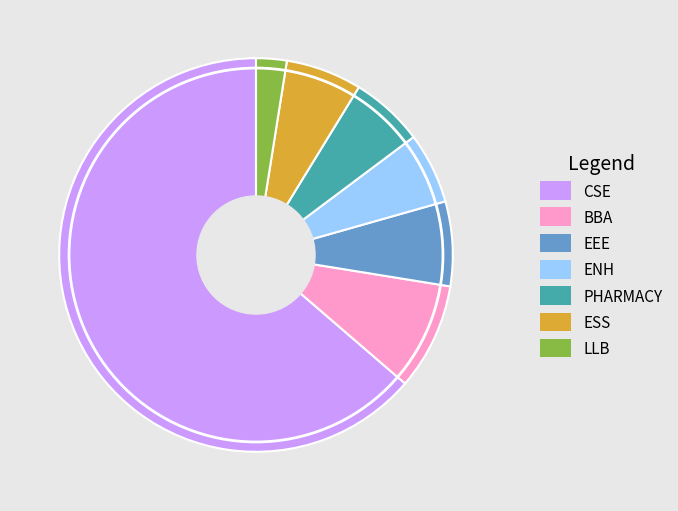

Which slice is the smallest?

LLB